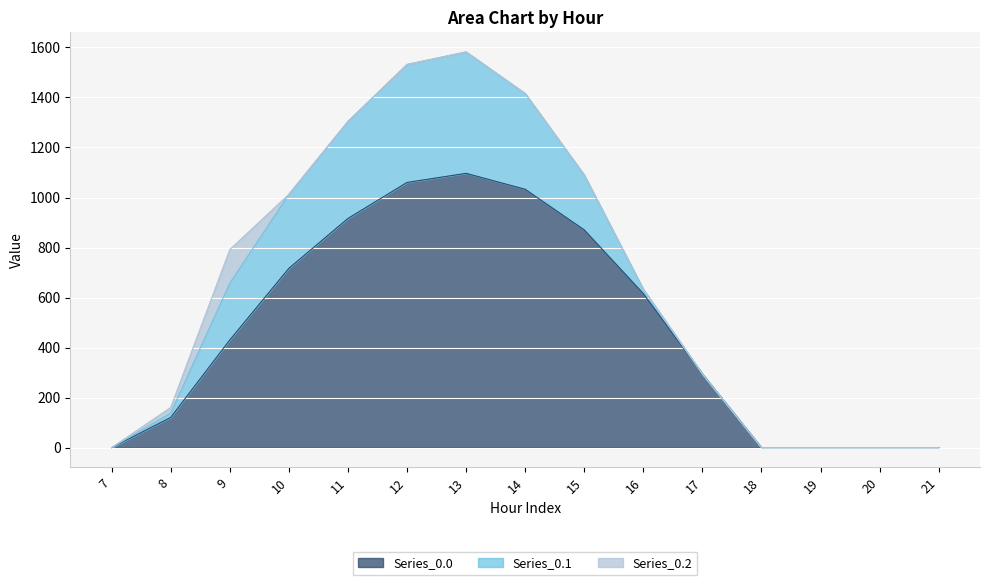

True or false: Series_0.0 has a value of 1096.7 at 13.

True